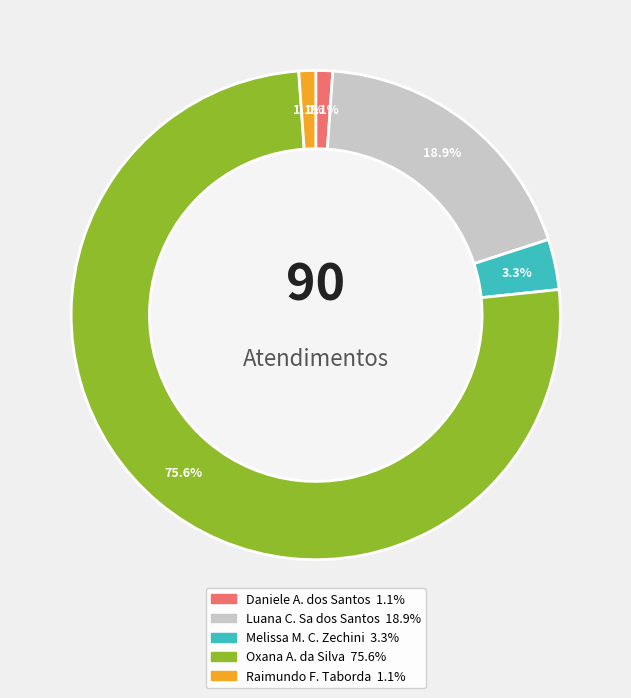

How much of the chart is everything except Daniele Aparecida dos Santos?

98.9%